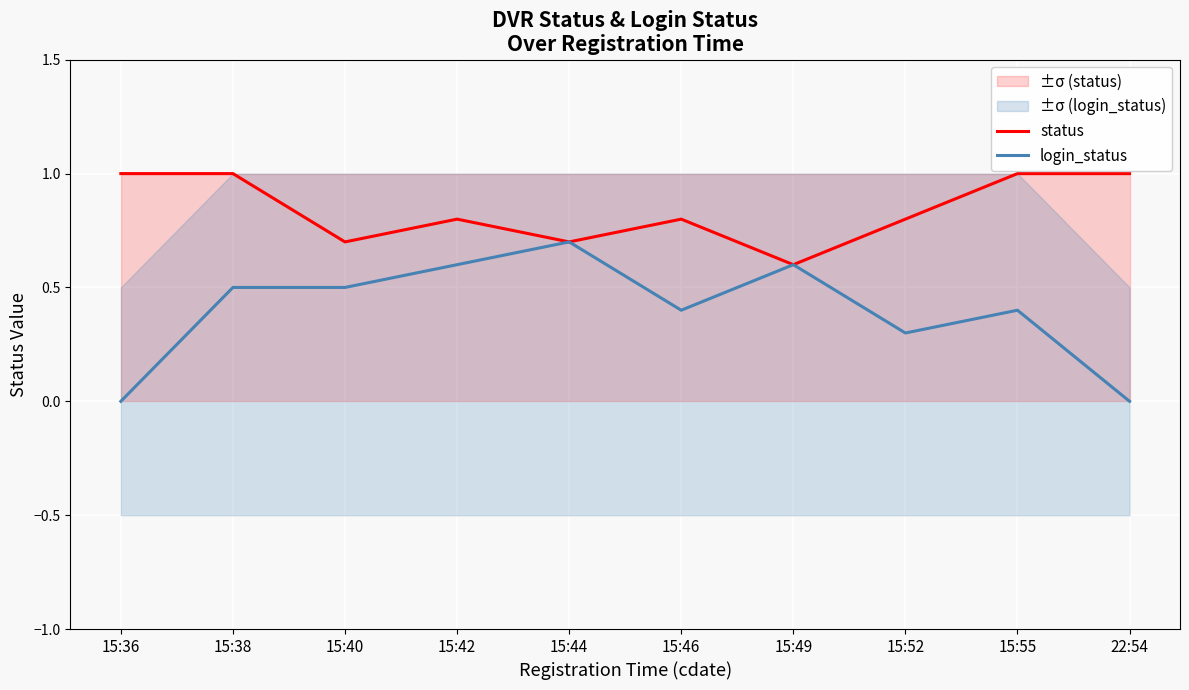

At which category is the sum across all series the highest?

15:38